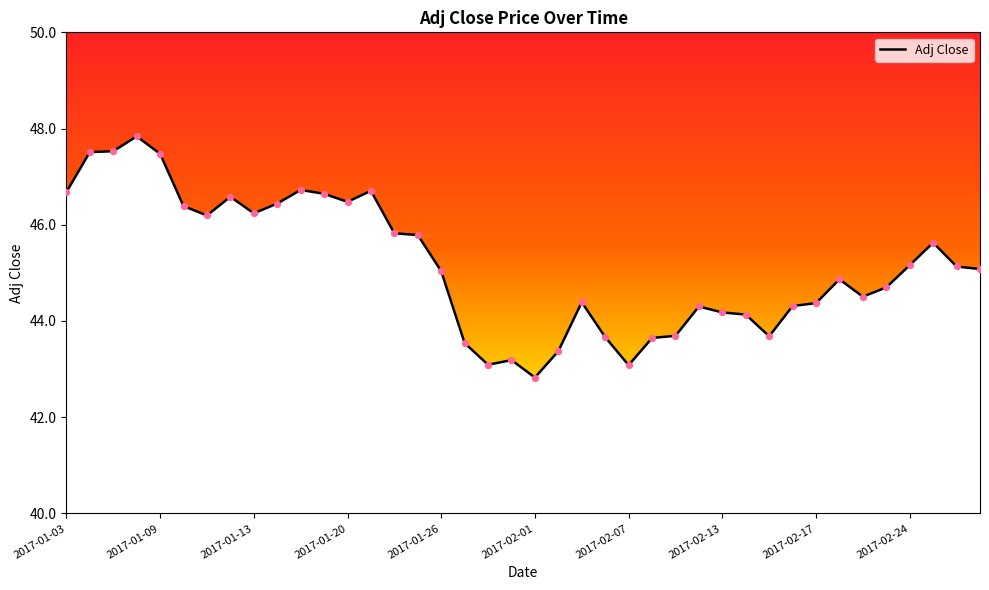

What is the smallest value displayed?

42.8